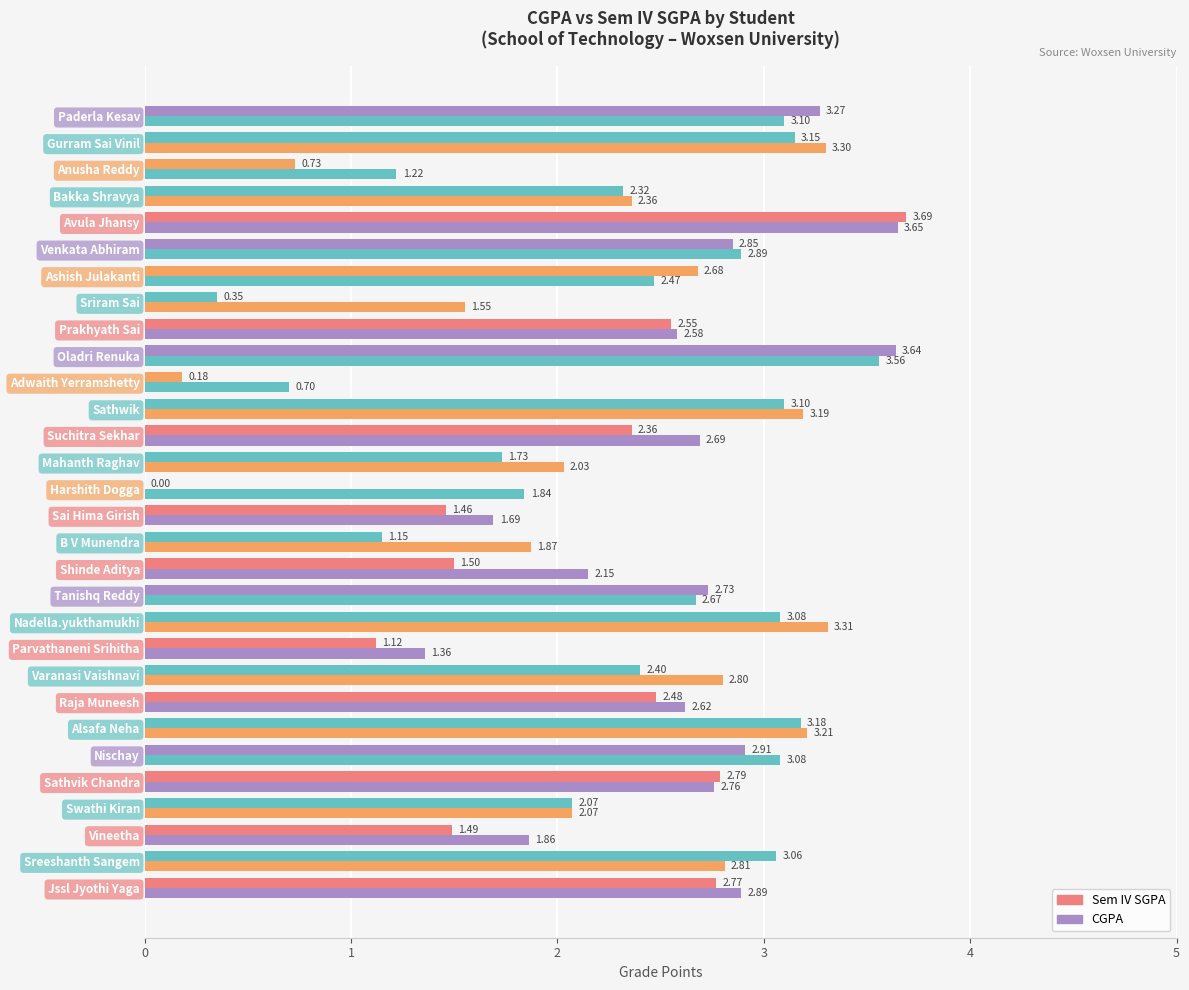

Reading left to right, extract all data points from this chart.

Sem IV SGPA: 2.8	3.1	1.5	2.1	2.8	2.9	3.2	2.5	2.4	1.1	3.1	2.7	1.5	1.1	1.5	0.0	1.7	2.4	3.1	0.2	3.6	2.5	0.3	2.7	2.9	3.7	2.3	0.7	3.1	3.3
CGPA: 2.9	2.8	1.9	2.1	2.8	3.1	3.2	2.6	2.8	1.4	3.3	2.7	2.1	1.9	1.7	1.8	2.0	2.7	3.2	0.7	3.6	2.6	1.6	2.5	2.9	3.6	2.4	1.2	3.3	3.1